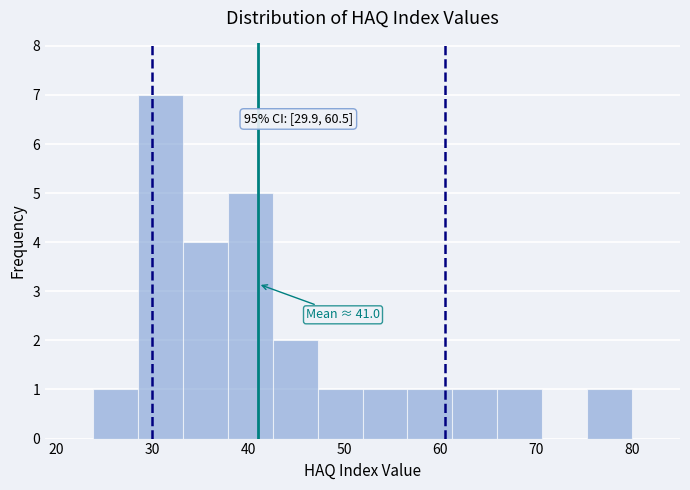

Over which range of the x-axis is the bar tallest?

28 to 33